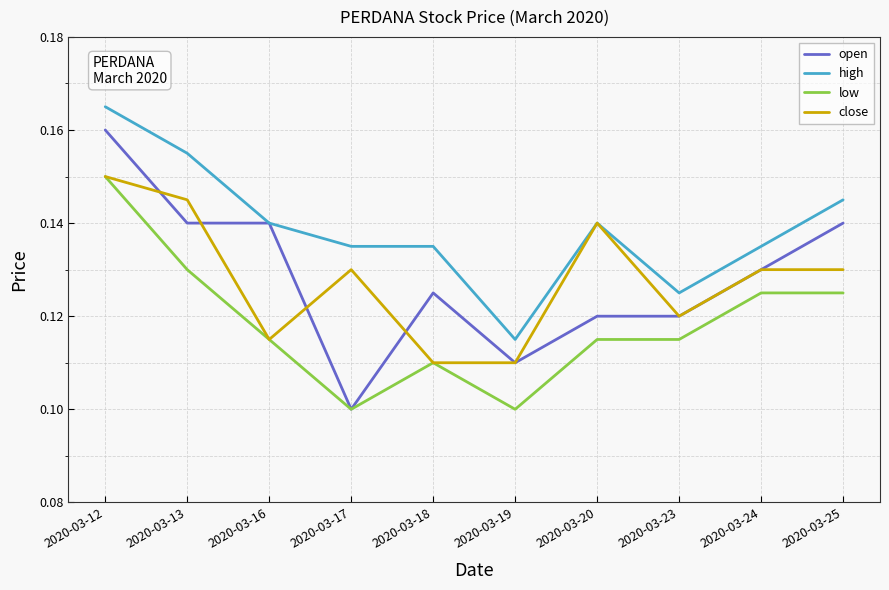

Is the value of high at 2020-03-19 greater than the value of close at 2020-03-23?

No